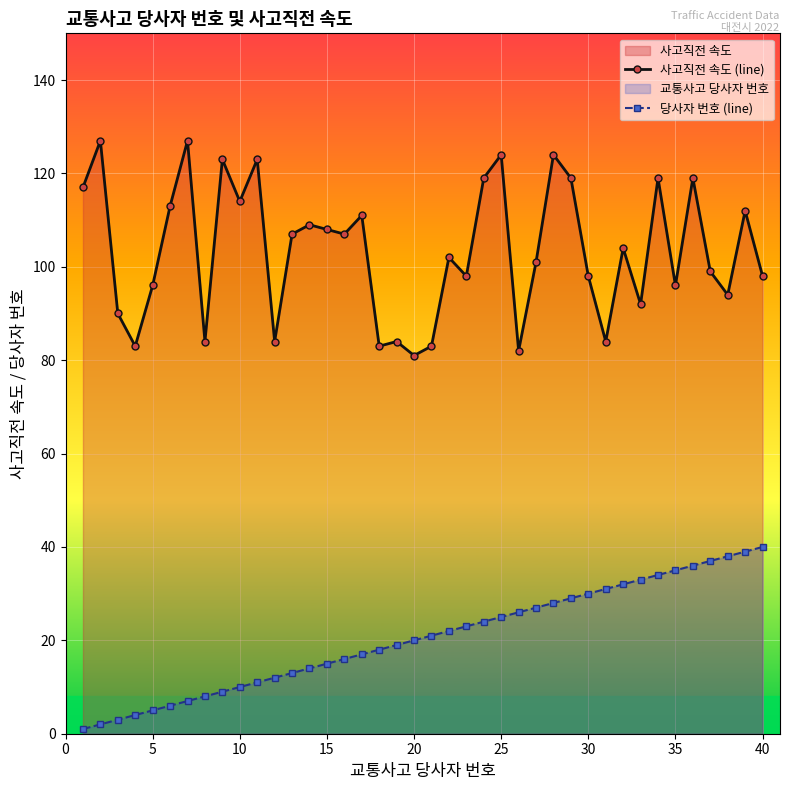

What is the smallest value displayed?

1